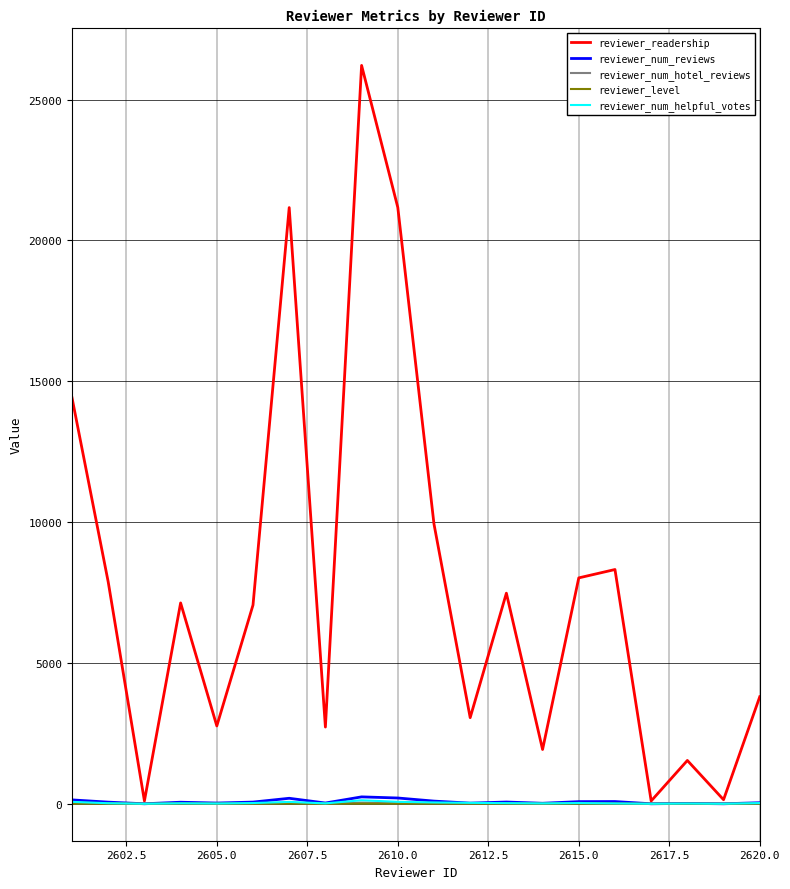

What is the greatest value displayed?

26216